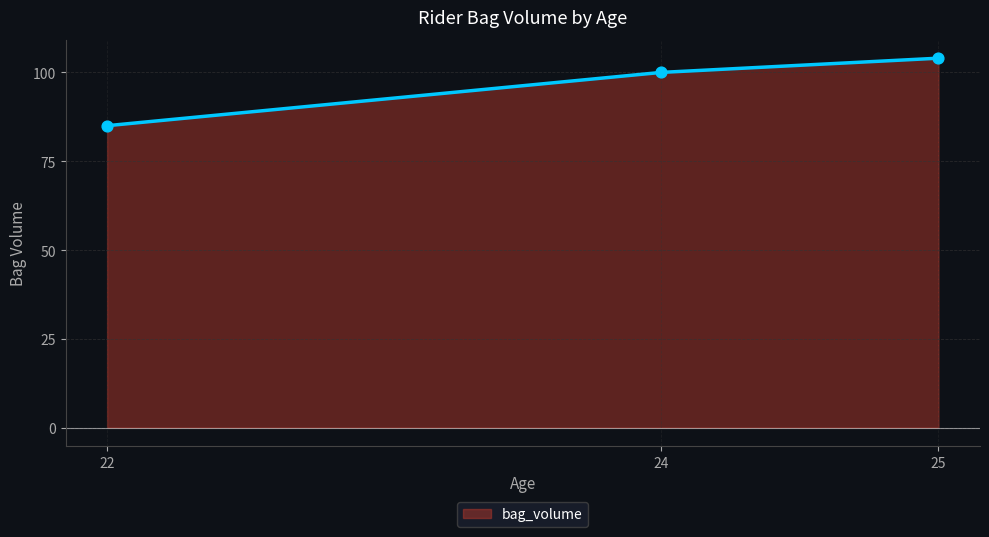

Which has a higher value, 25 or 22?

25